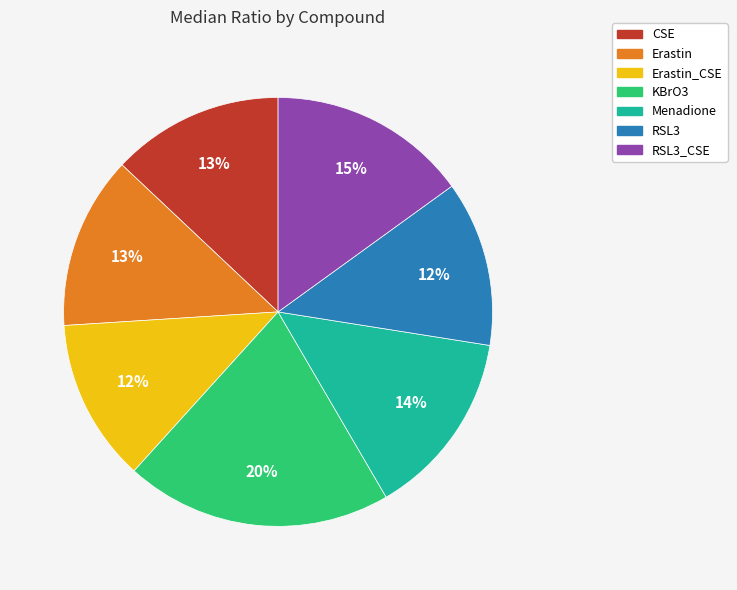

Is there any slice that represents more than half of the pie?

No